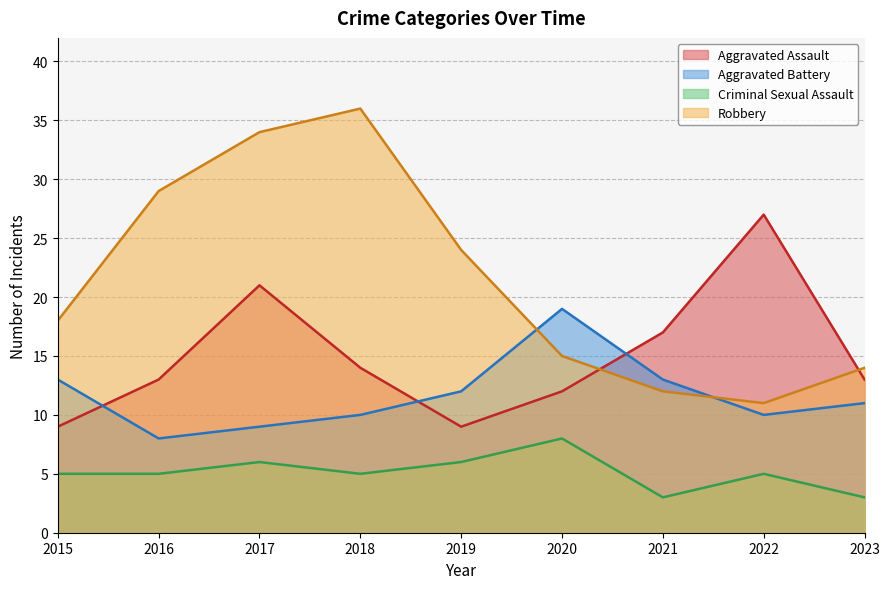

What is the difference between the Criminal Sexual Assault values at 2019 and 2018?

1